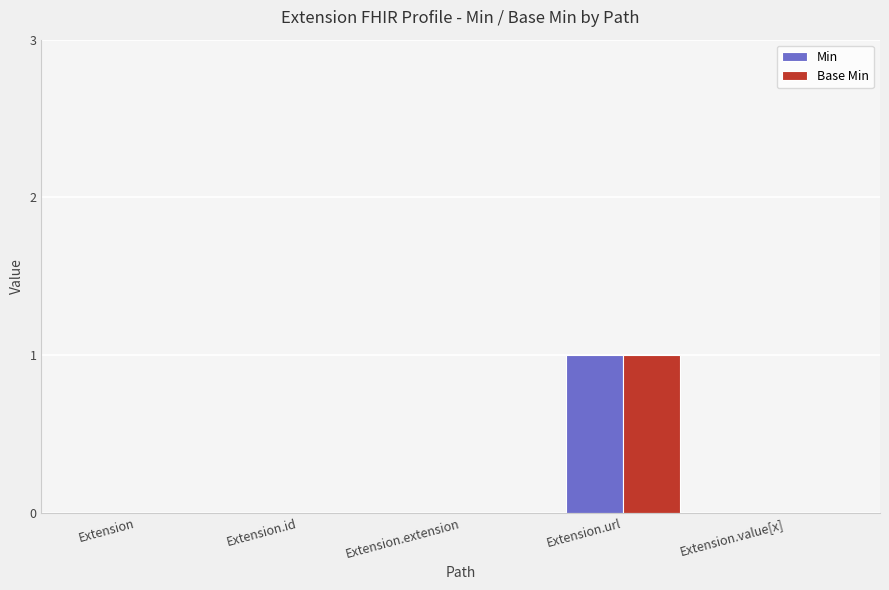

The Base Min series shows 0 at Extension.id. True or false?

True